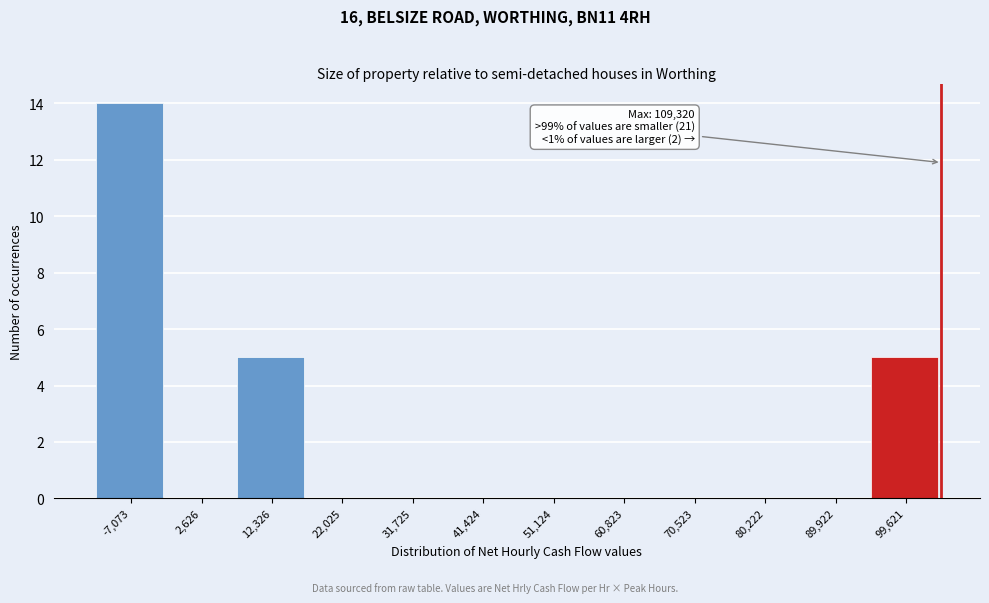

Reading left to right, list all the values displayed in this chart.

-7,073=14	2,626=0	12,326=5	22,025=0	31,725=0	41,424=0	51,124=0	60,823=0	70,523=0	80,222=0	89,922=0	99,621=5